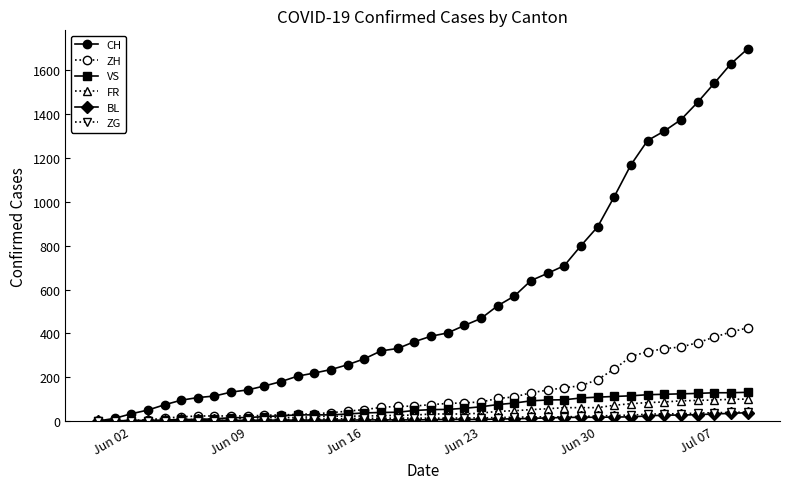

Which series has the largest total across all categories?

CH